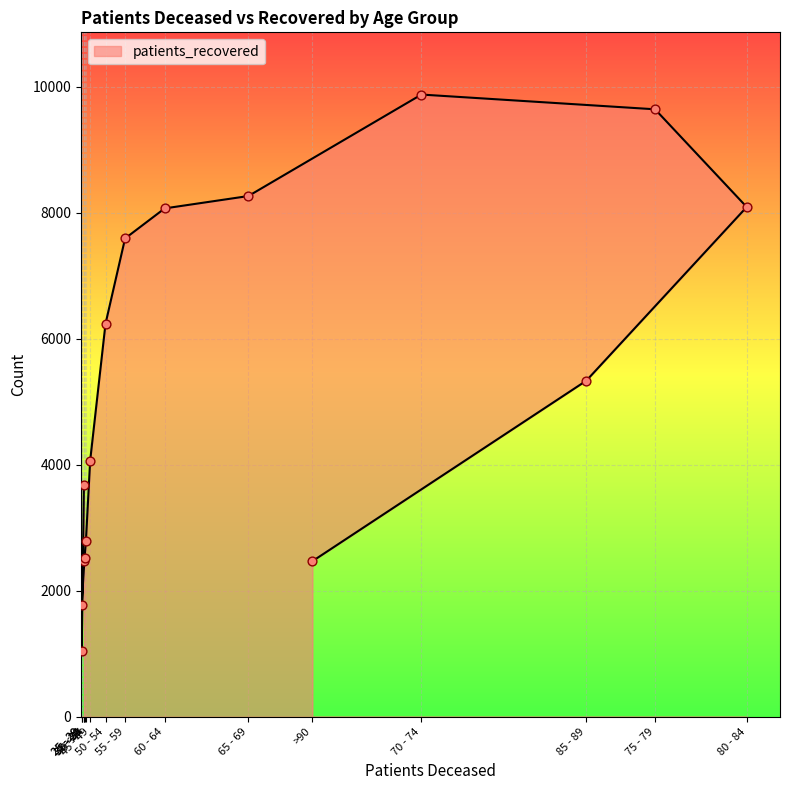

What is the change in value from 75 - 79 to >90?

-7173